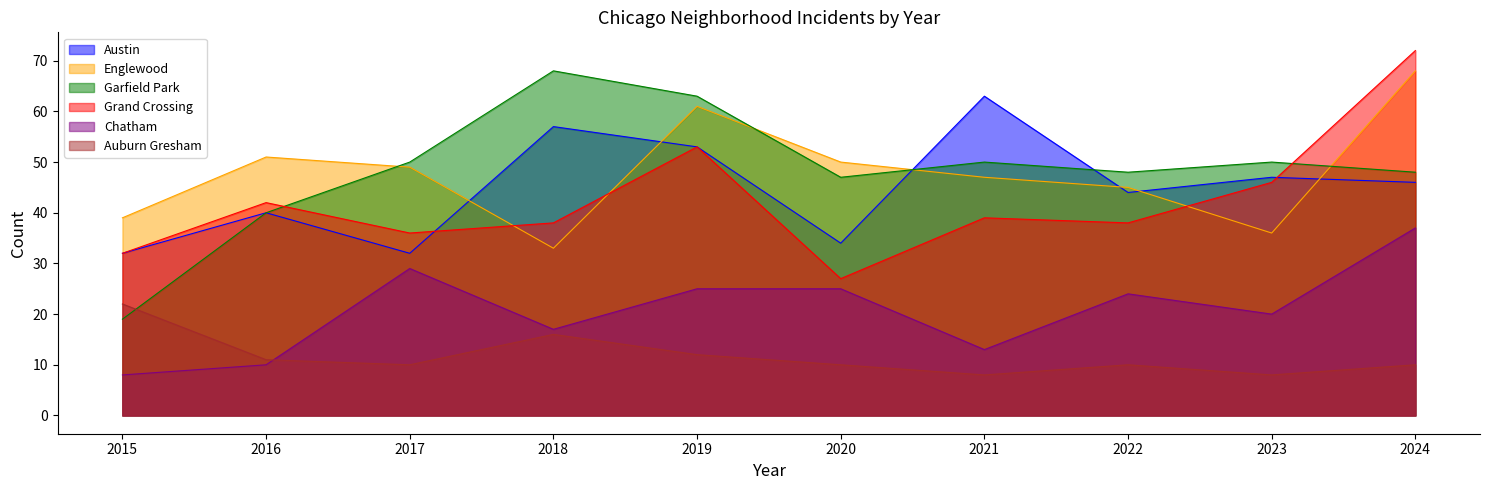

Count the number of categories in the chart.

10